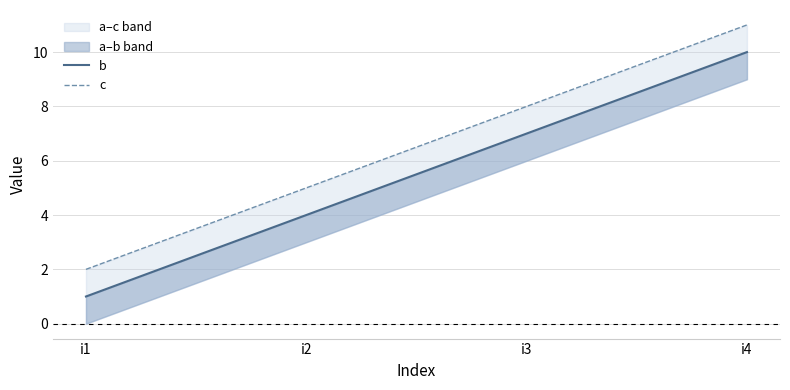

How many c values are between 5 and 11?

3